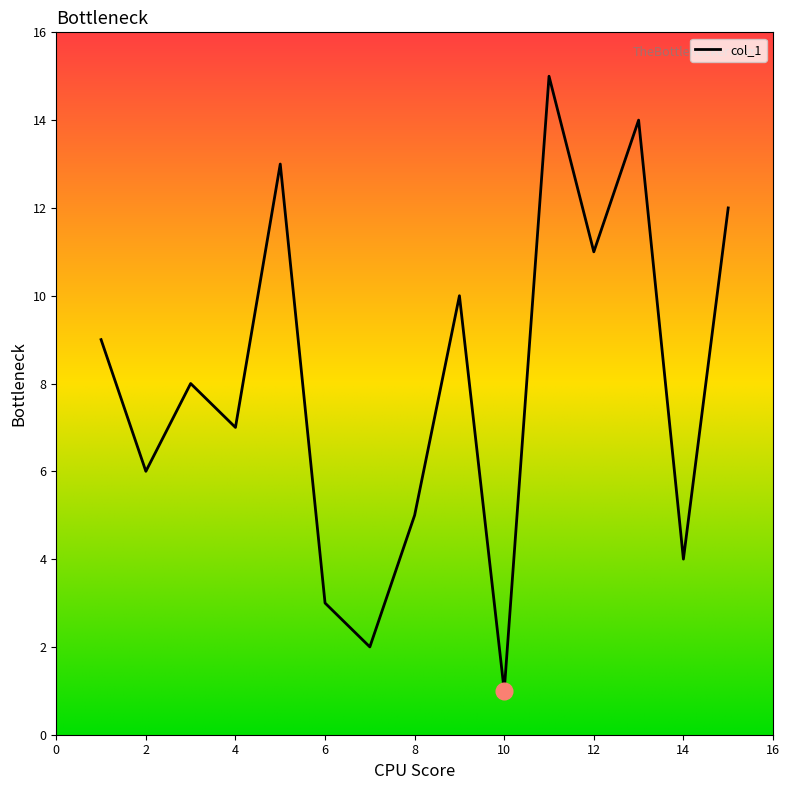

What is the greatest value displayed?

15